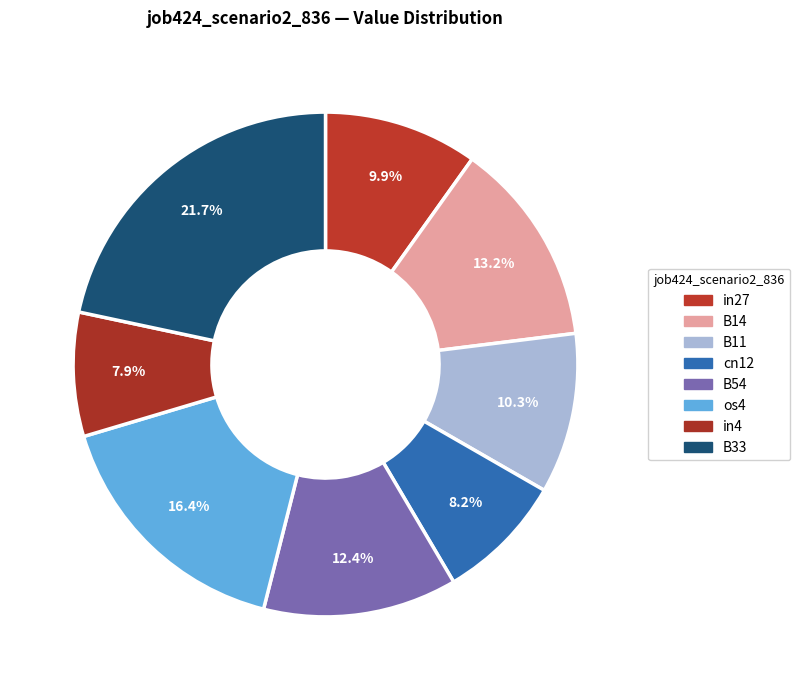

How many slices are in this pie chart?

8